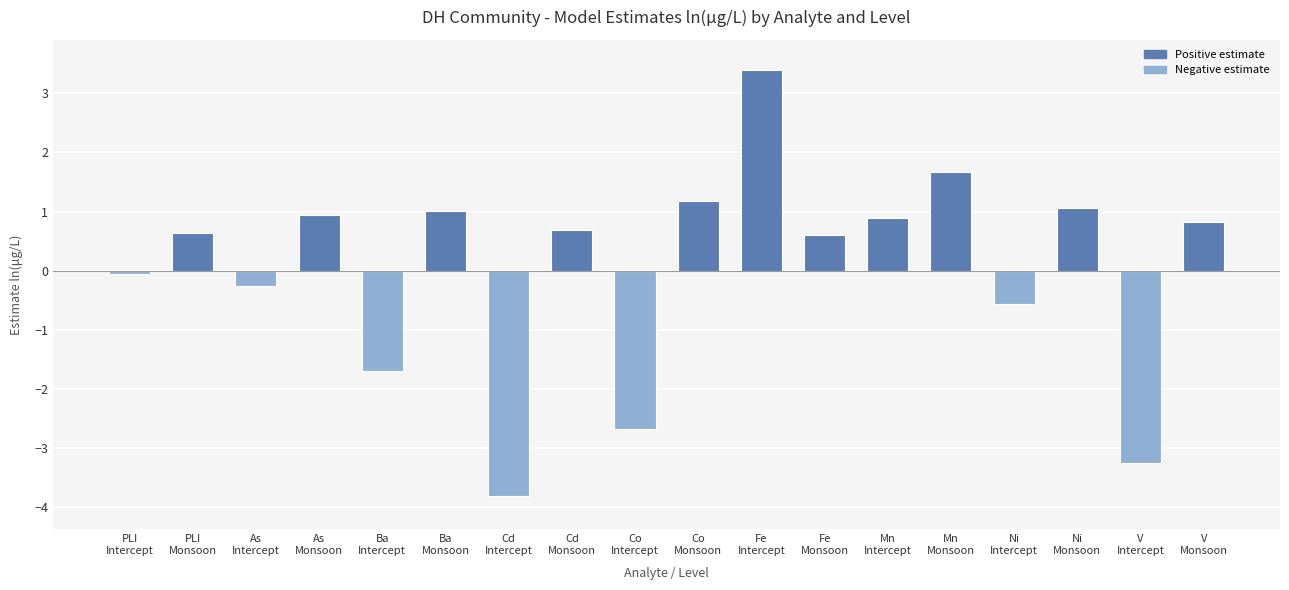

The chart shows a value of -1.7 at Ba
Intercept. True or false?

True